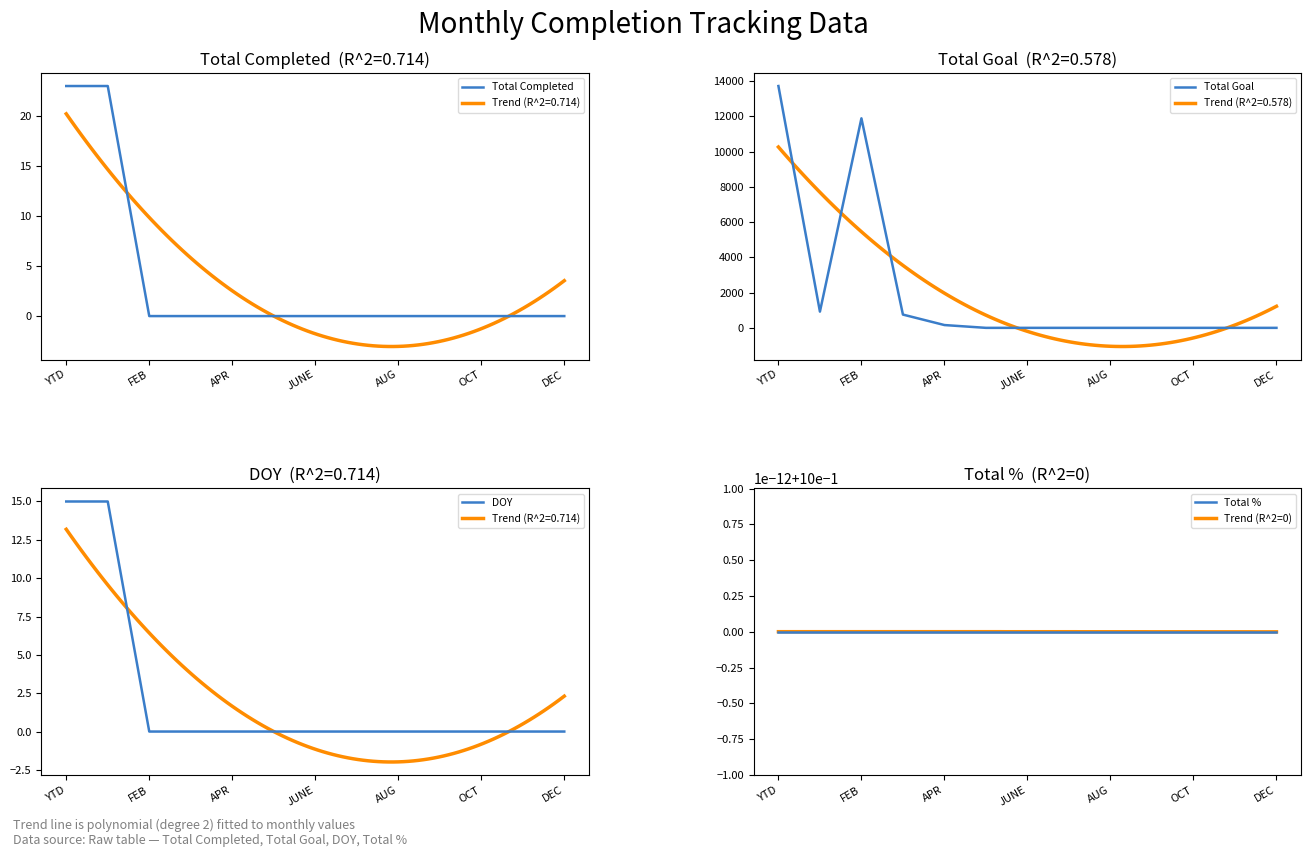

The DOY series shows 15 at JAN. True or false?

True